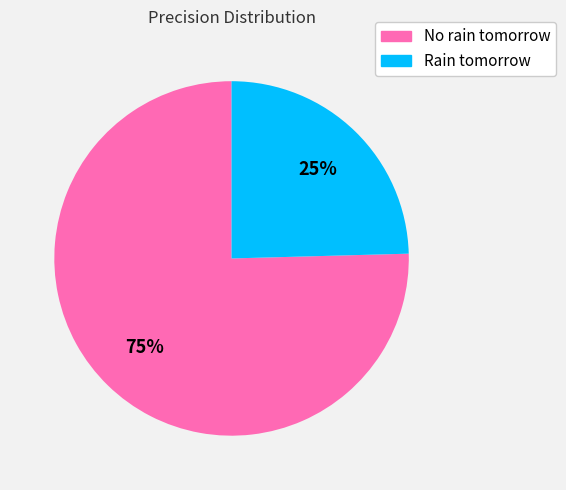

What is the largest slice in the pie chart?

No rain tomorrow